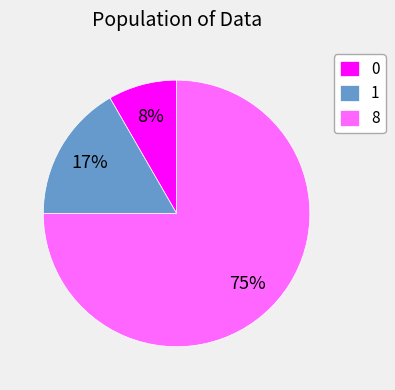

To the nearest percent, what portion does 1 represent?

17%